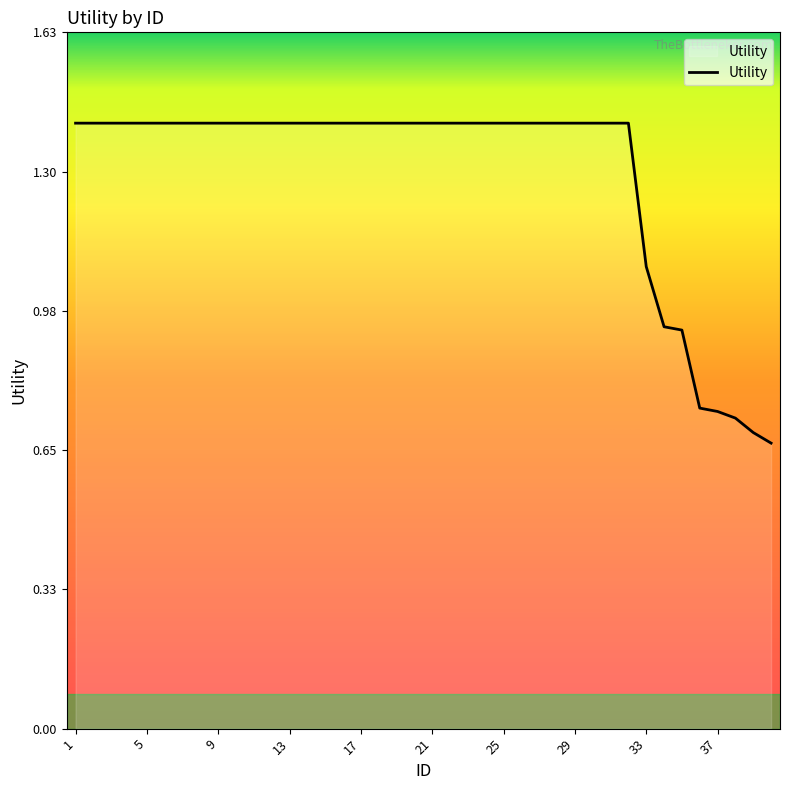

What is the maximum value shown in the chart?

1.4